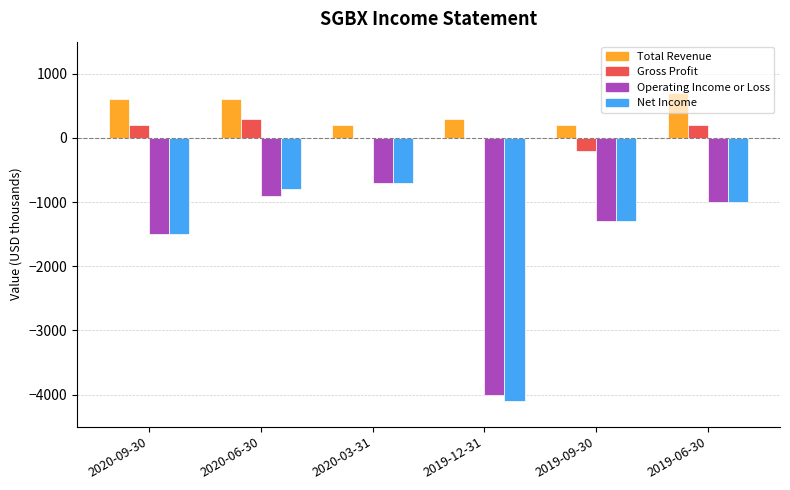

Which category has the highest value across all series?

2019-06-30